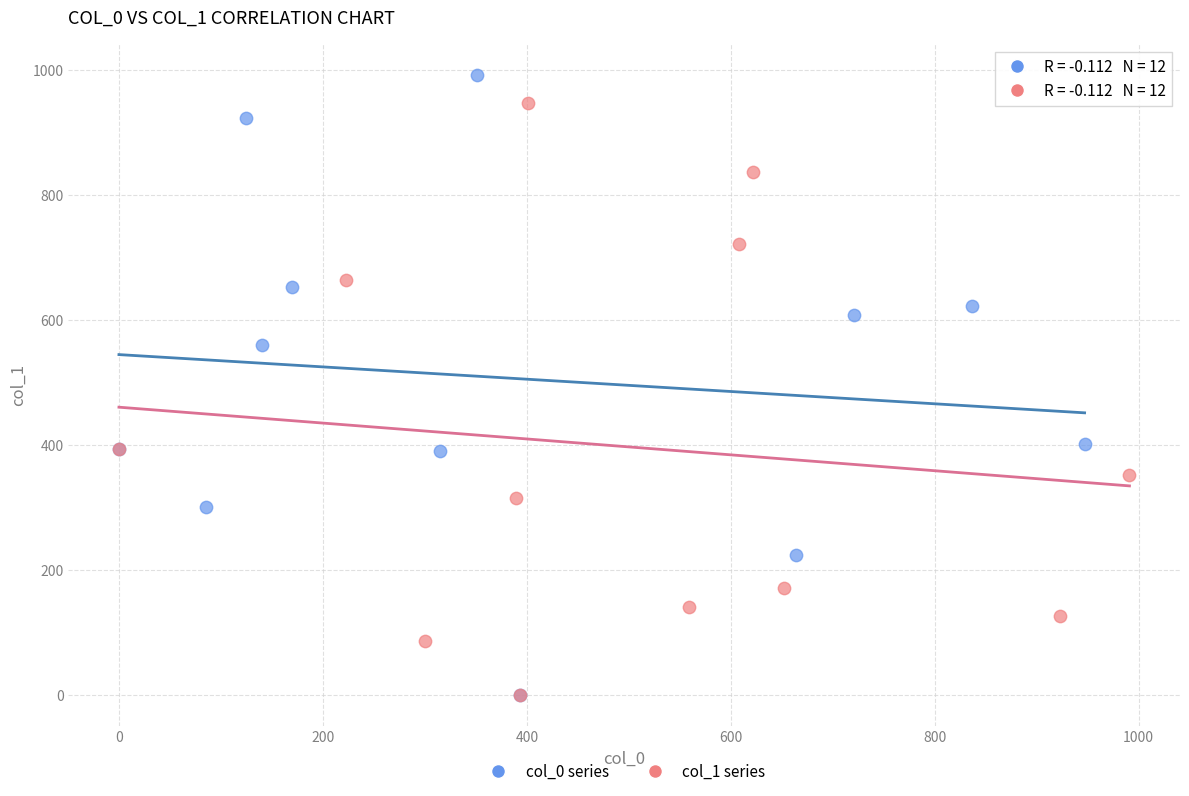

Which series reaches the maximum Y coordinate?

col_0 series